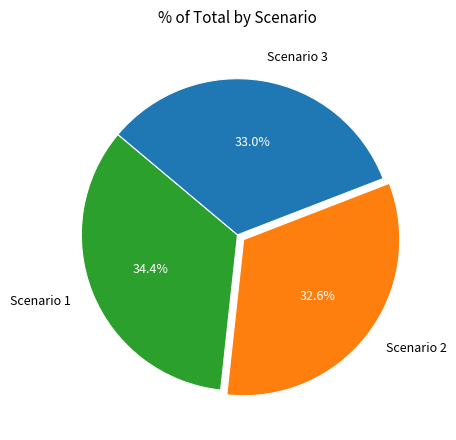

Approximately how many times larger is the value at Scenario 3 compared to Scenario 2?

1.0